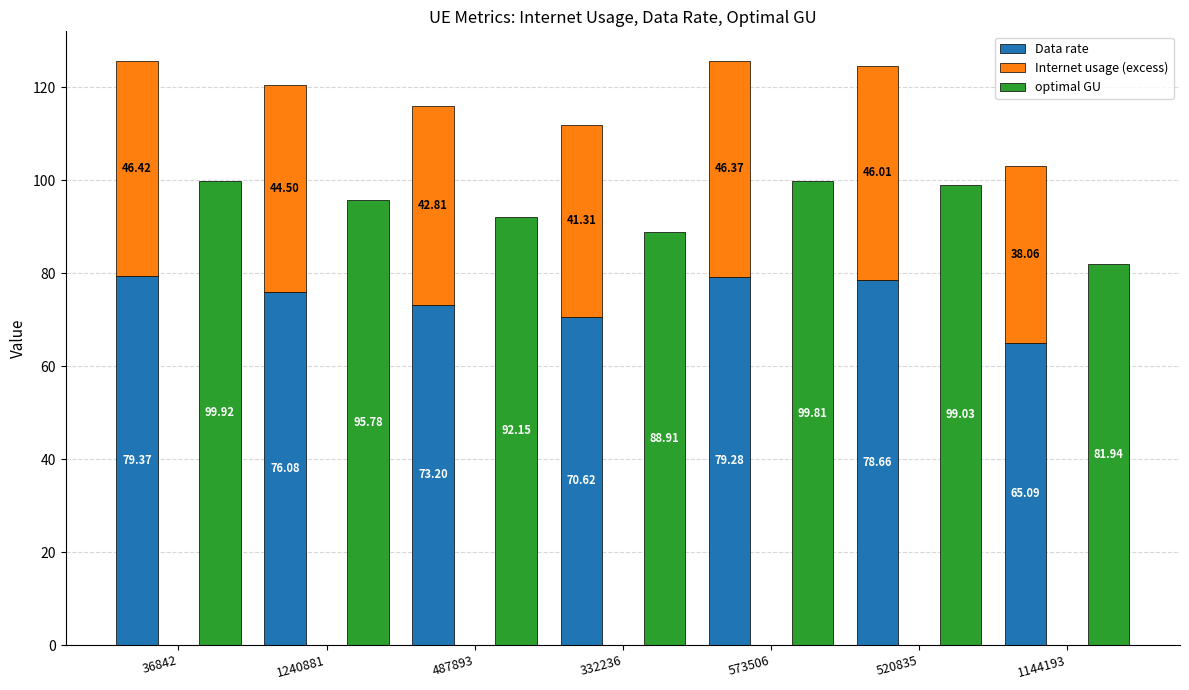

List the series in order of their overall mean, lowest first.

Internet usage (excess), Data rate, optimal GU